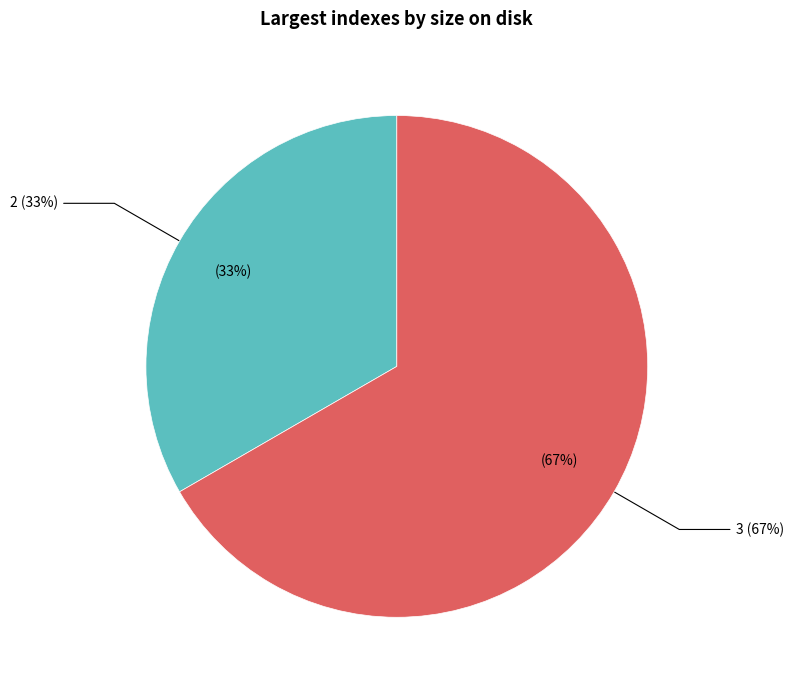

What is the largest slice in the pie chart?

3